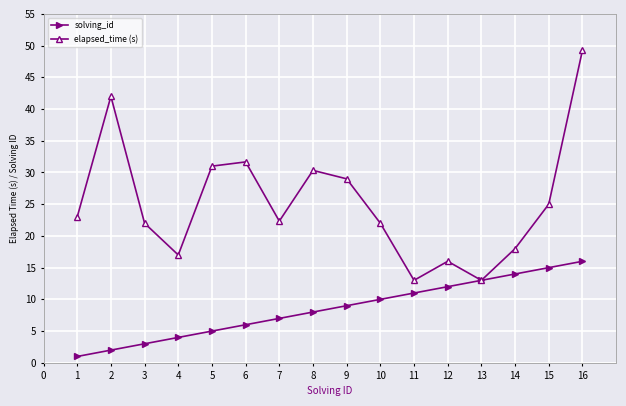

What is the difference between the elapsed_time (s) values at 3 and 4?

5.0